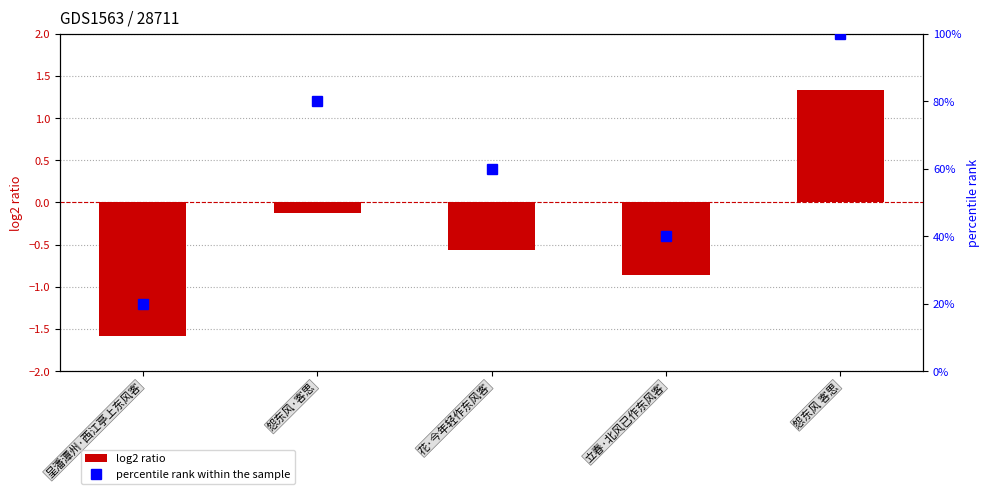

What is the total value across all series at 立春·北风已作东风客?

39.1